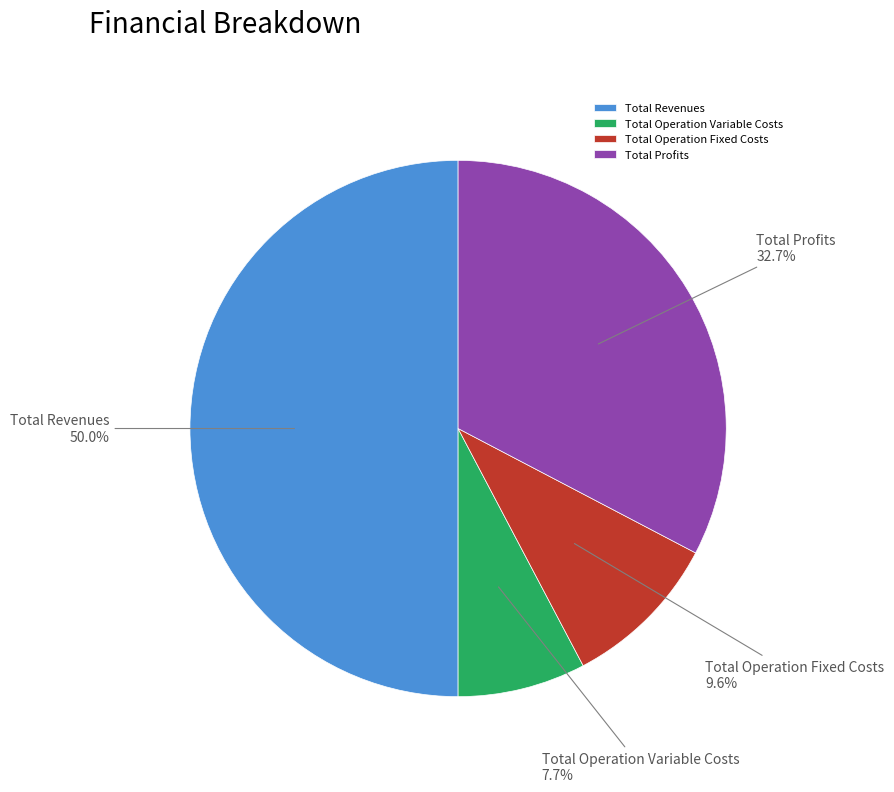

Does Total Operation Variable Costs account for over 50% of the chart?

No